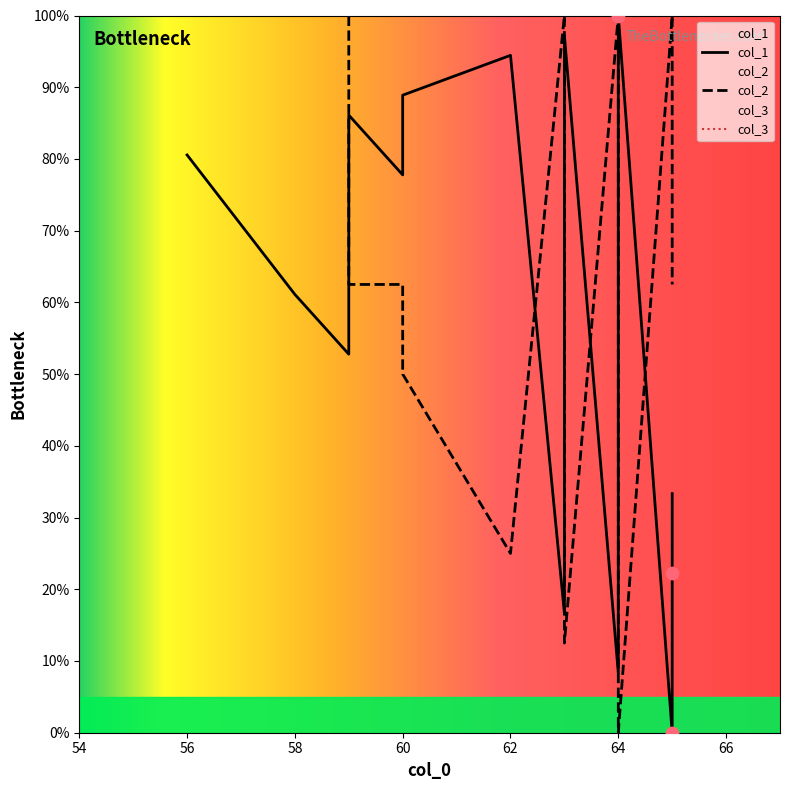

Which series contains the lowest Y value?

col_1